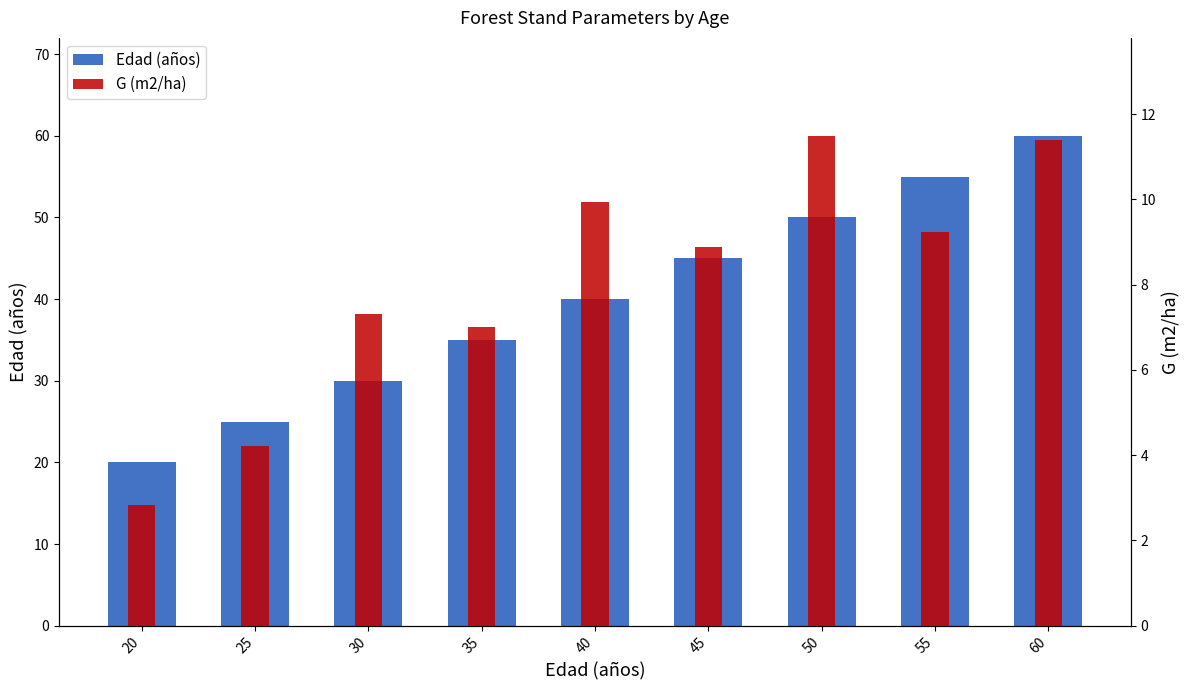

What is the difference between the Edad (años) values at 45 and 25?

20.0